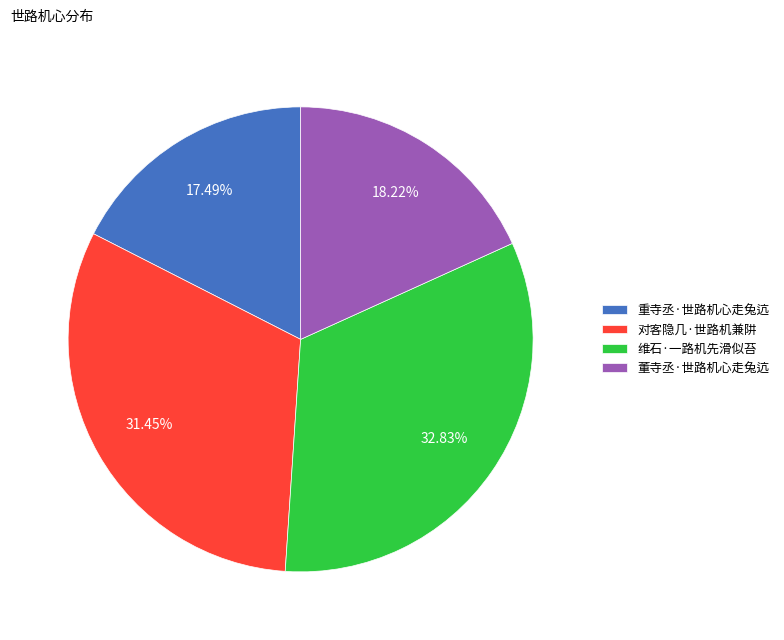

Which has a higher value, 对客隐几·世路机兼阱 or 董寺丞·世路机心走兔迒?

对客隐几·世路机兼阱